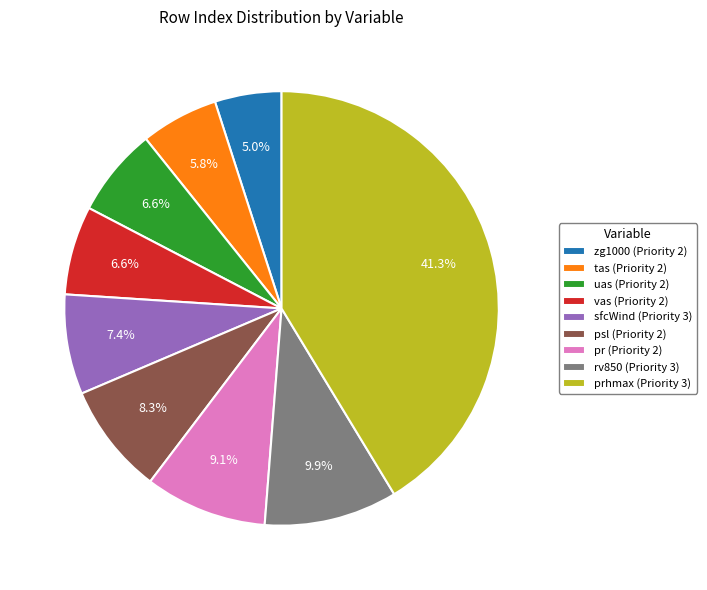

How many slices are in this pie chart?

9